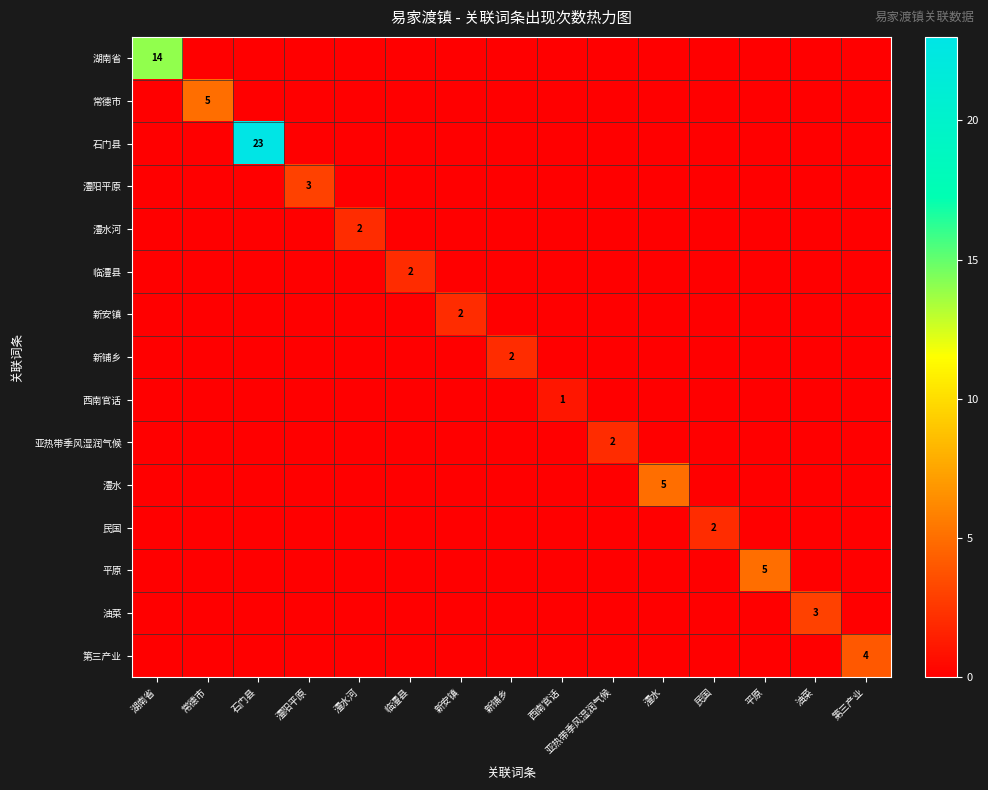

The value of 油菜 at 油菜 is 3. True or false?

True